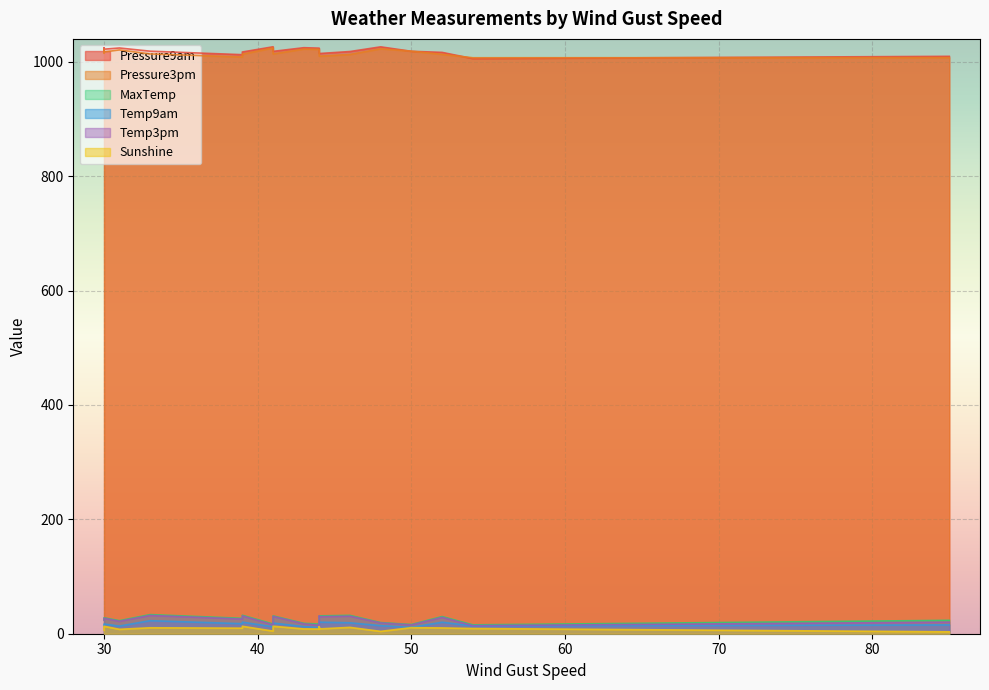

The Pressure9am series shows 1018.3 at 50. True or false?

True